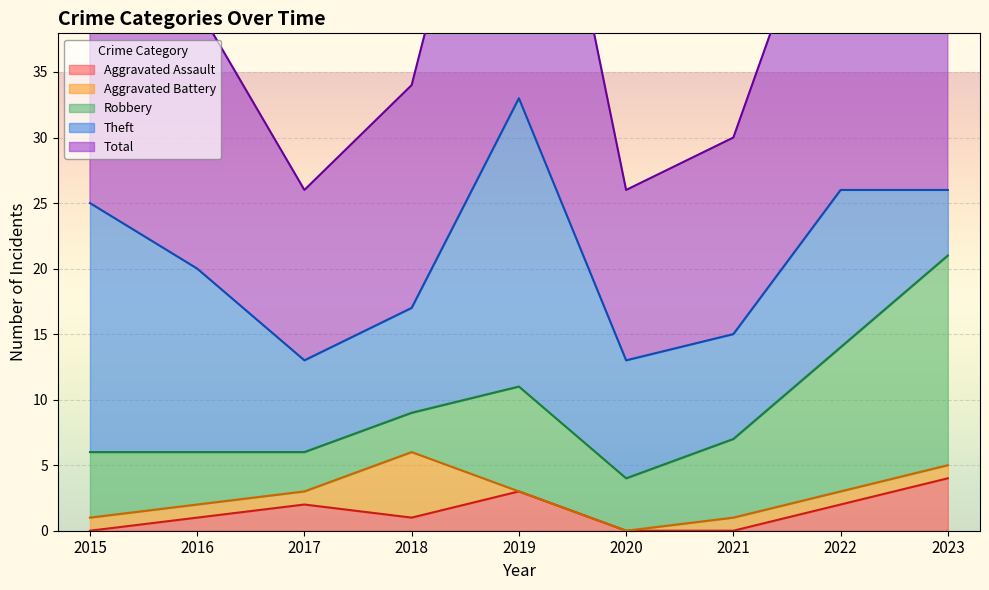

What is the total value across all series at 2022?

53